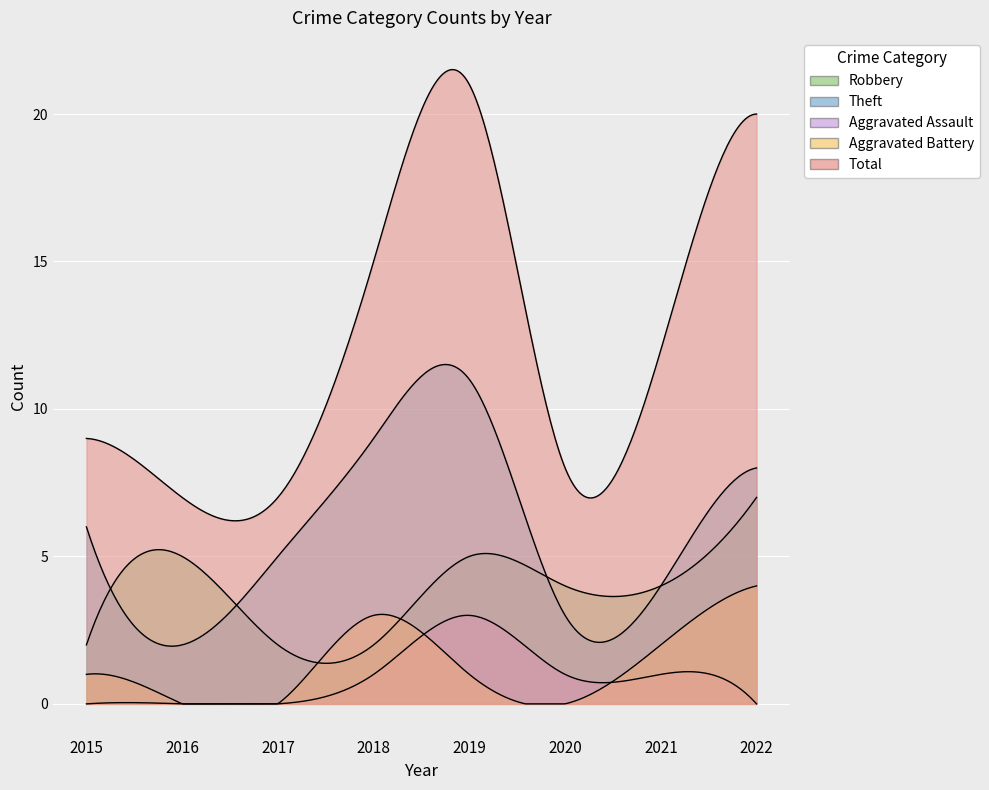

Is it true that Theft equals 4 at 2018?

False